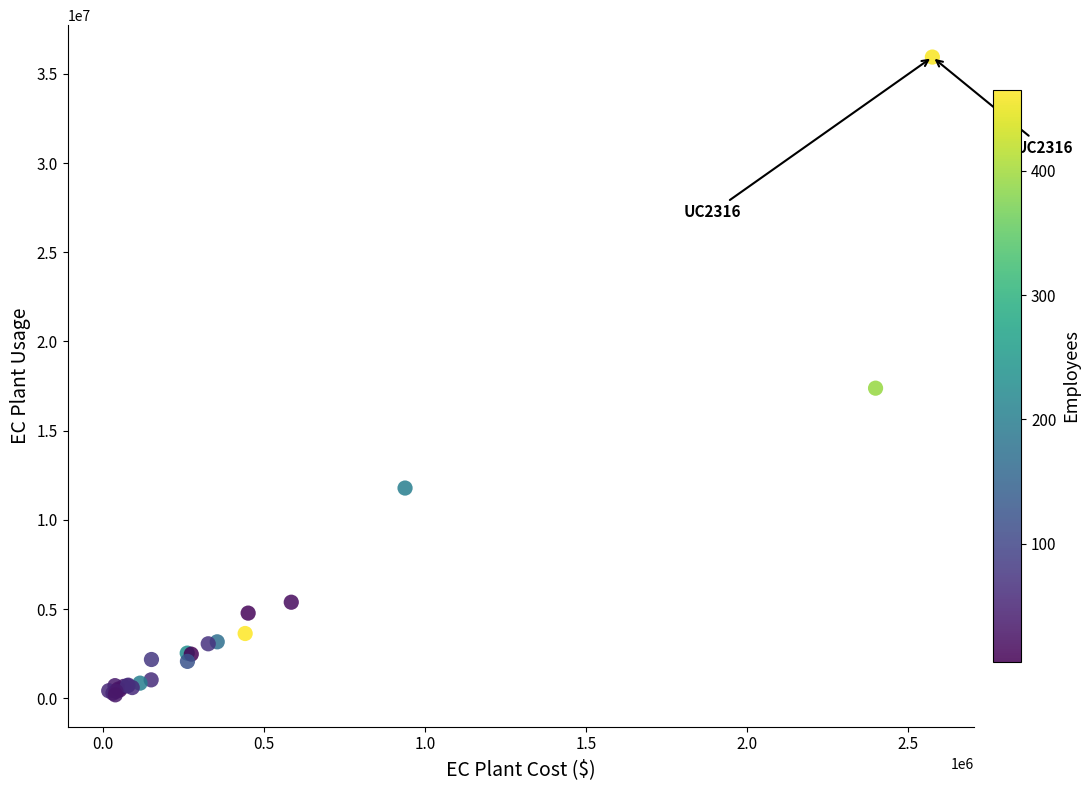

What Y value in the scatter plot is closest to 18069622?

17384400.0